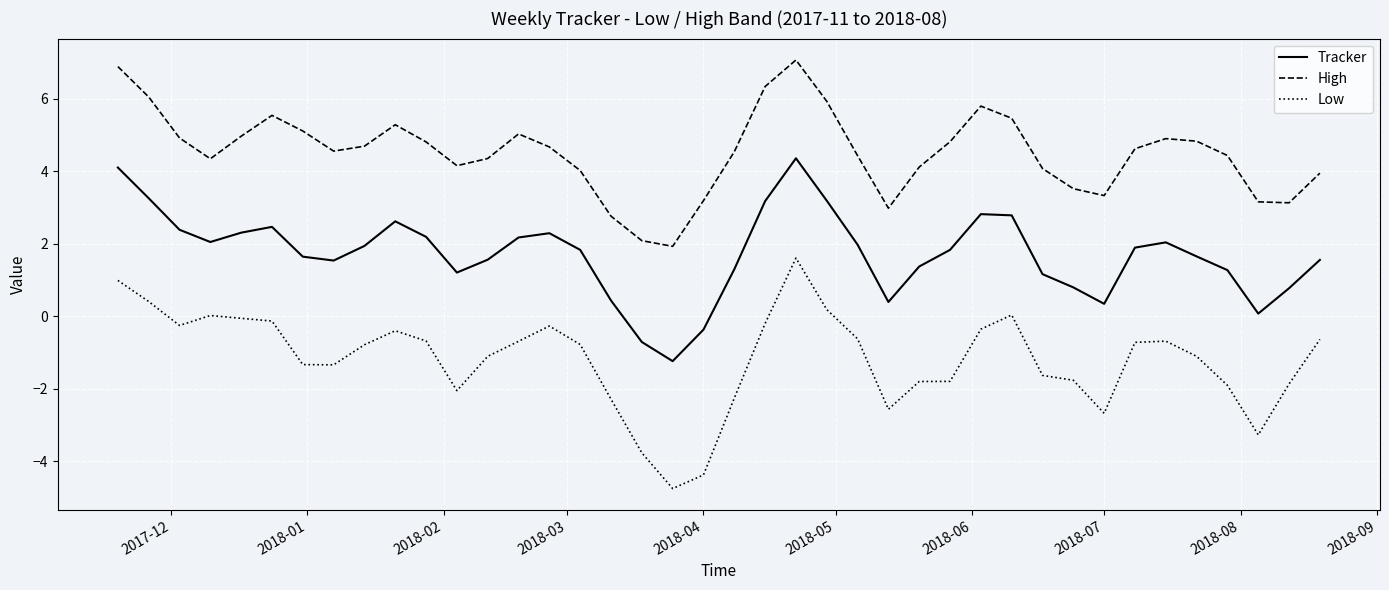

List the series in order of their overall mean, highest first.

High, Tracker, Low